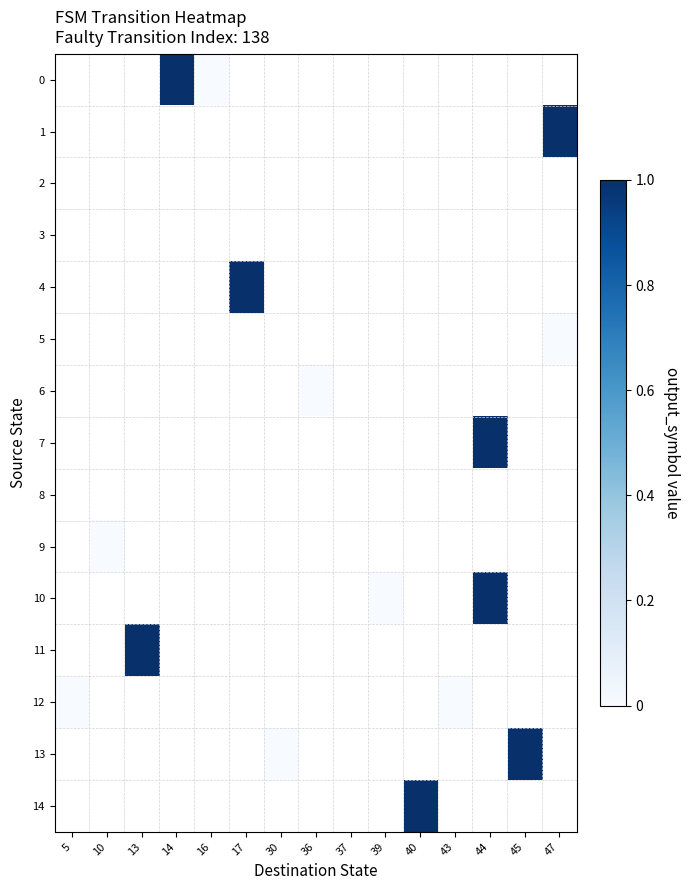

The value of row_0 at 36 is nan. True or false?

False